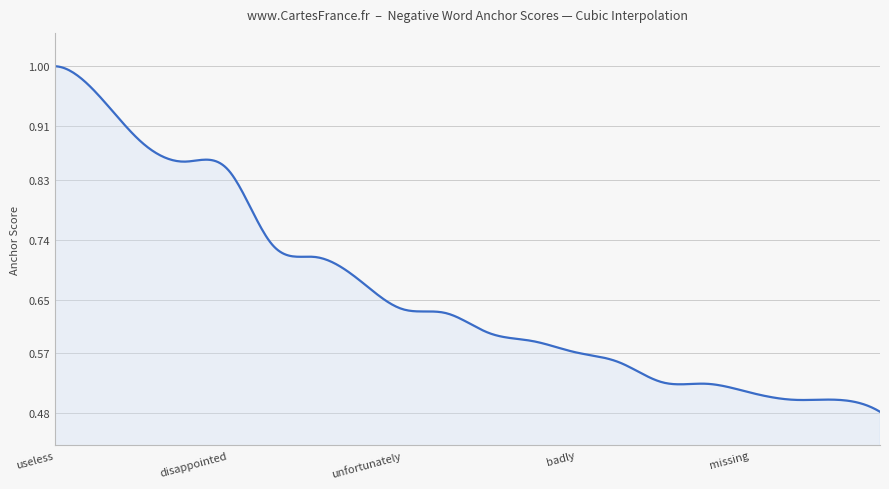

What is the label of the 6th point from the left?

damaged